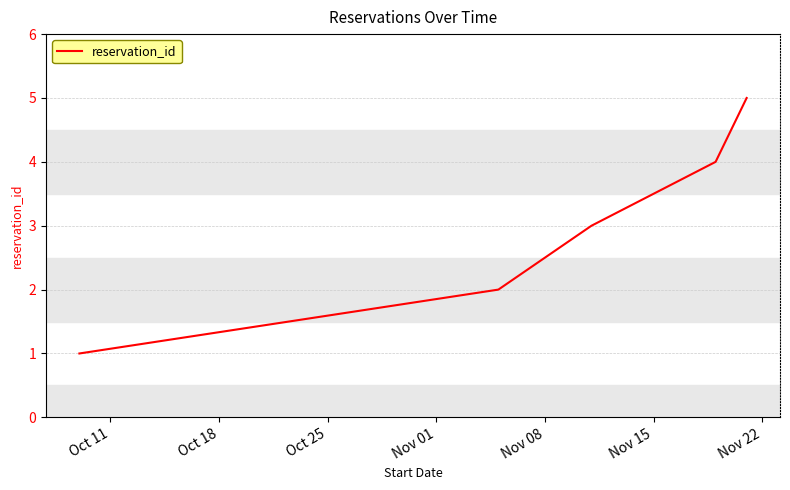

True or false: there are more than 0 points higher than both neighbors.

False